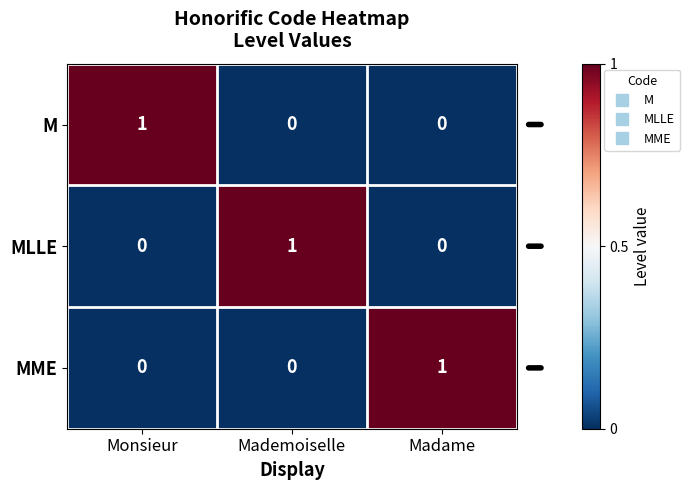

What is the difference between the highest and lowest values at Madame?

1